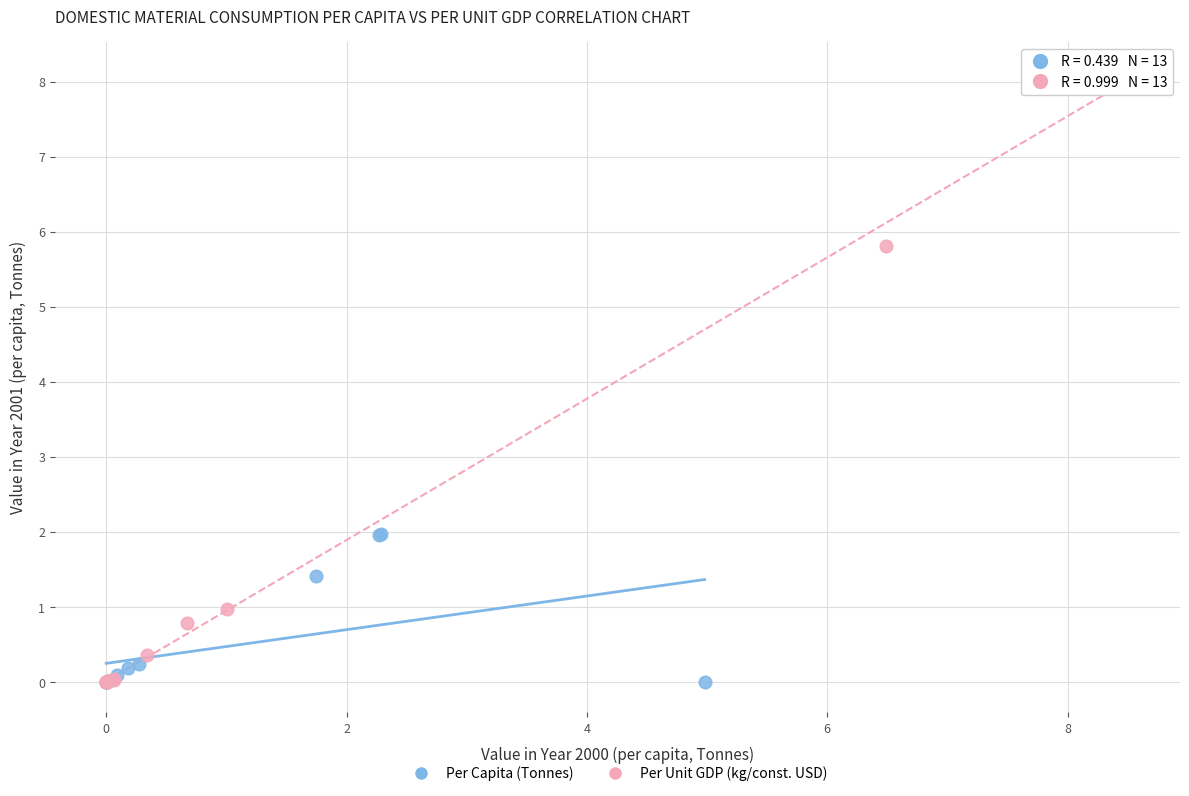

Which series has the widest spread of Y values?

Per Unit GDP (kg/const. USD)